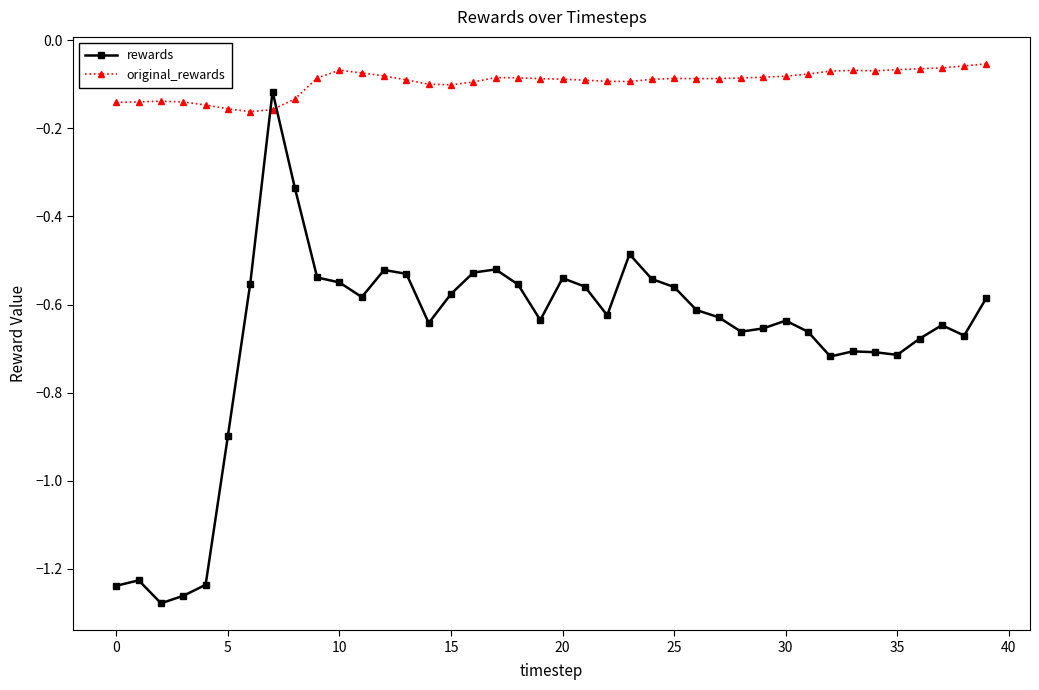

What is the sum of all rewards values?

-26.9